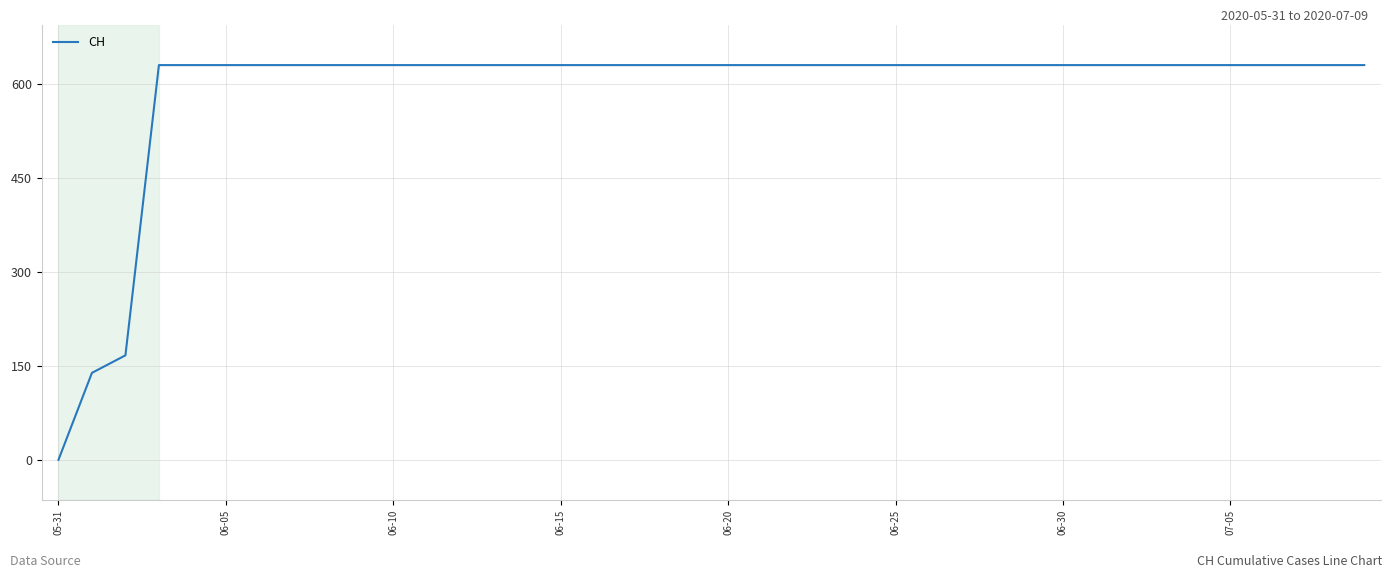

What is the maximum value shown in the chart?

631